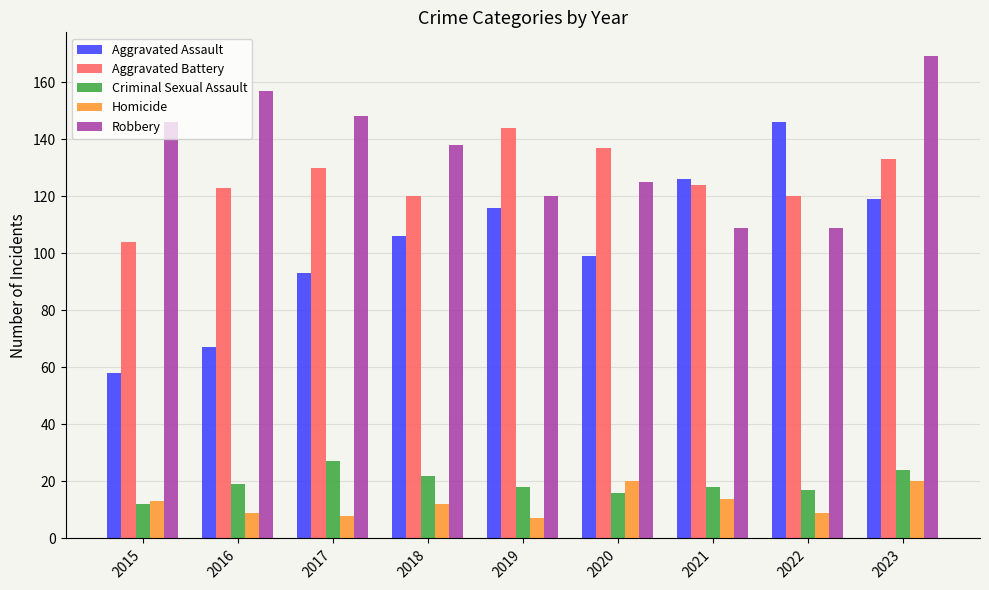

Rank the series by their maximum value, from lowest to highest.

Homicide, Criminal Sexual Assault, Aggravated Battery, Aggravated Assault, Robbery